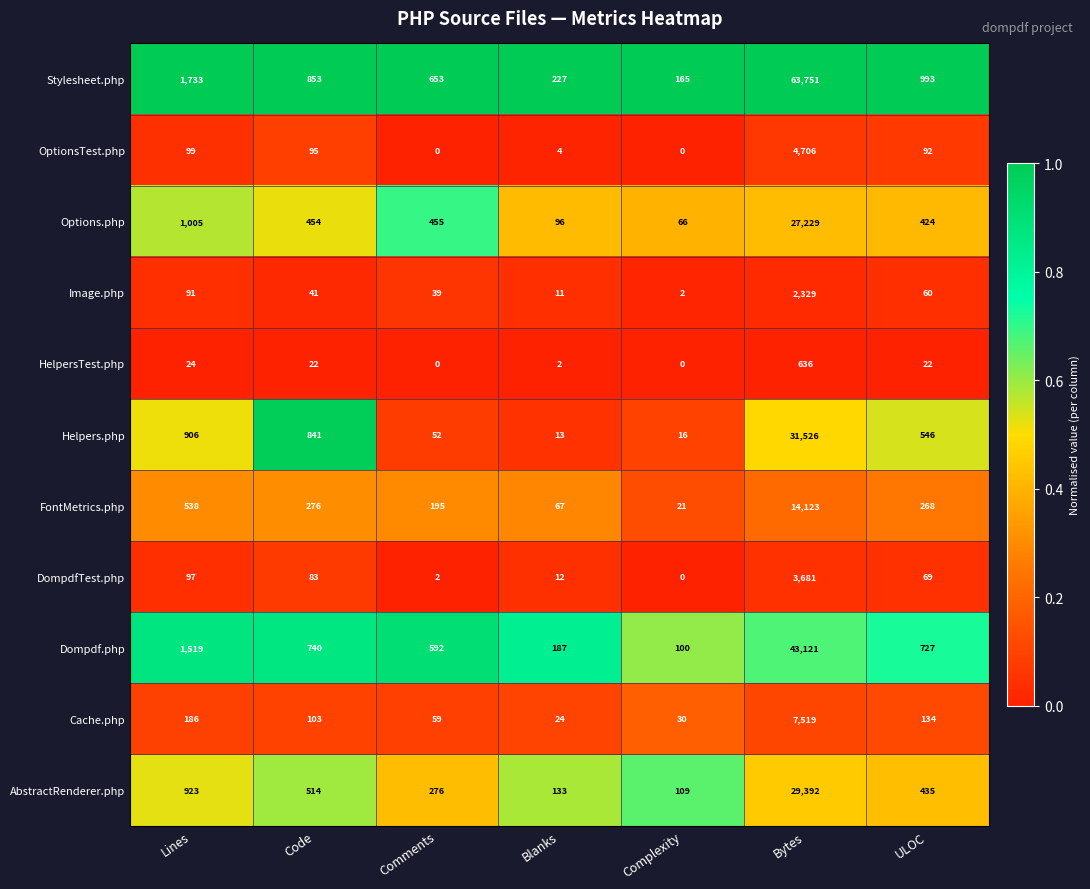

At which label does AbstractRenderer.php reach its minimum?

Complexity